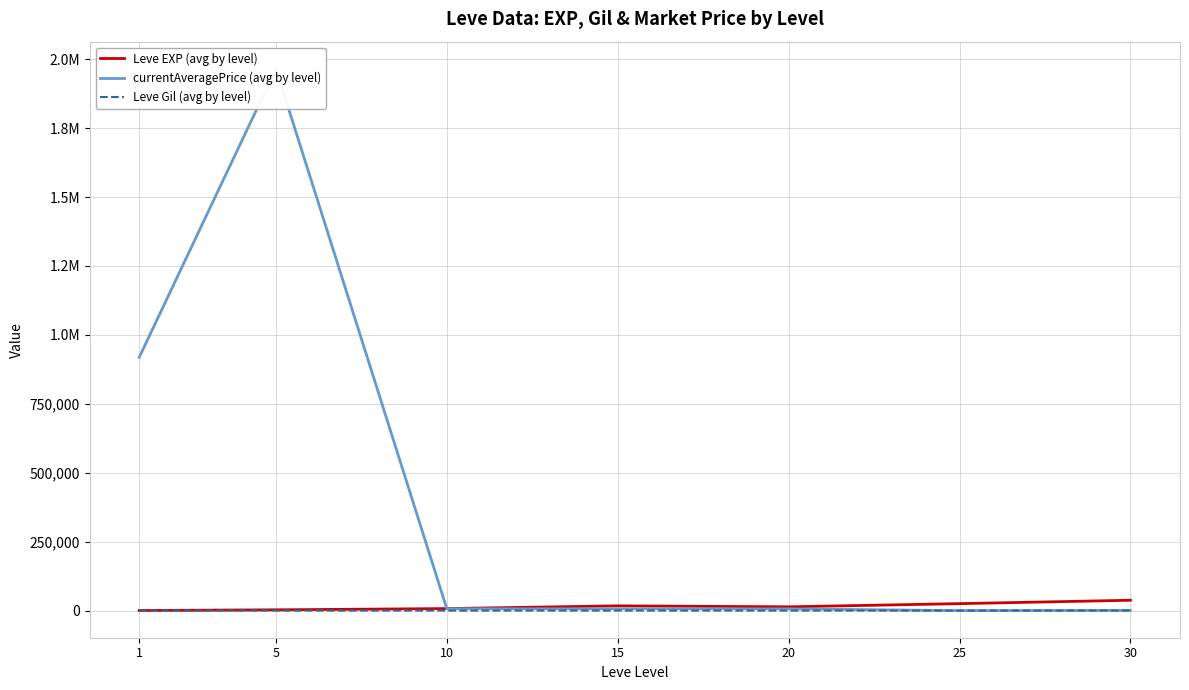

Rank the series at 25 from lowest to highest value.

currentAveragePrice (avg by level), Leve Gil (avg by level), Leve EXP (avg by level)